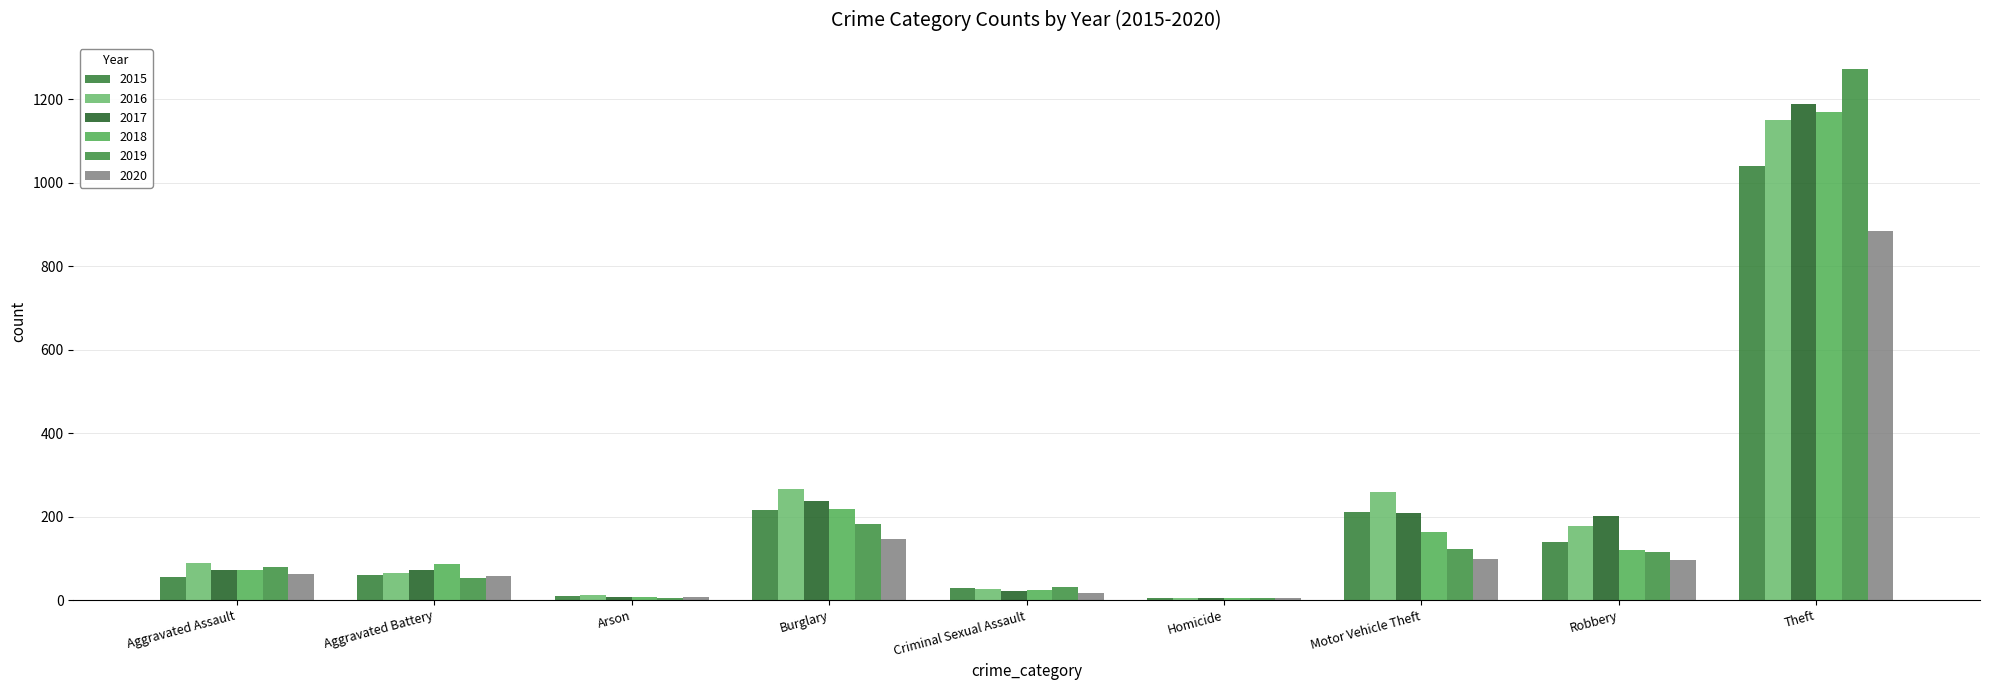

What is the maximum value shown in the chart?

1272